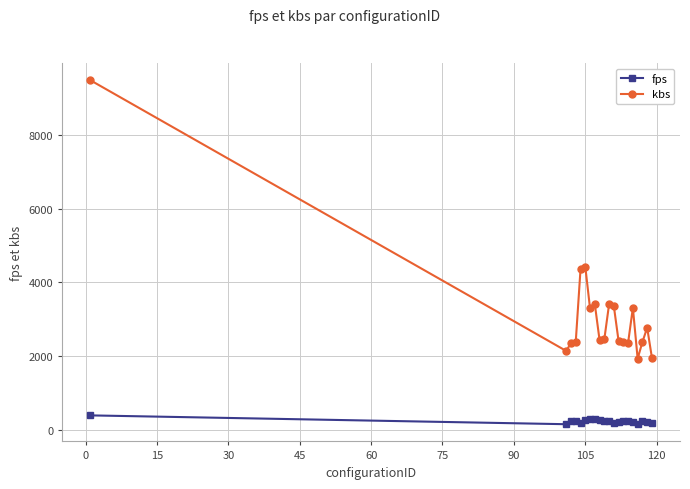

True or false: fps and kbs cross at least once.

False